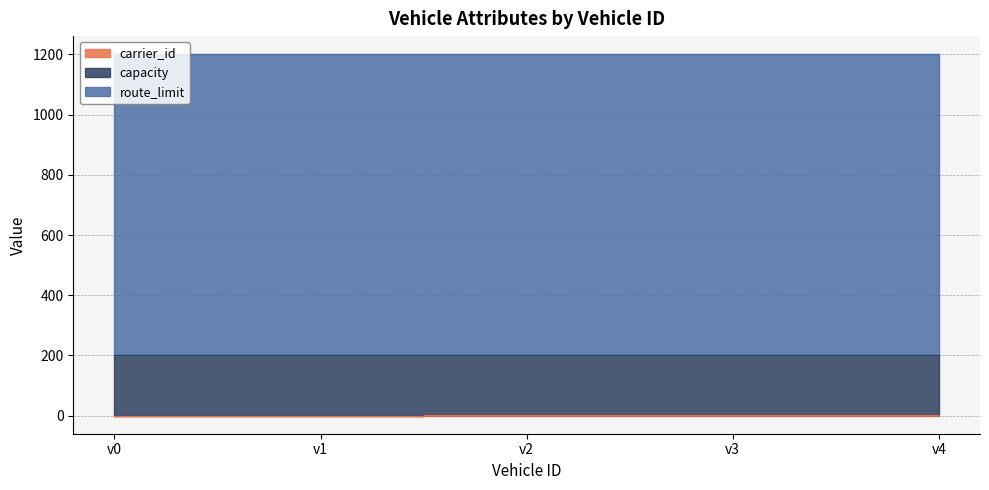

Between v3 and v1, which is larger?

v3